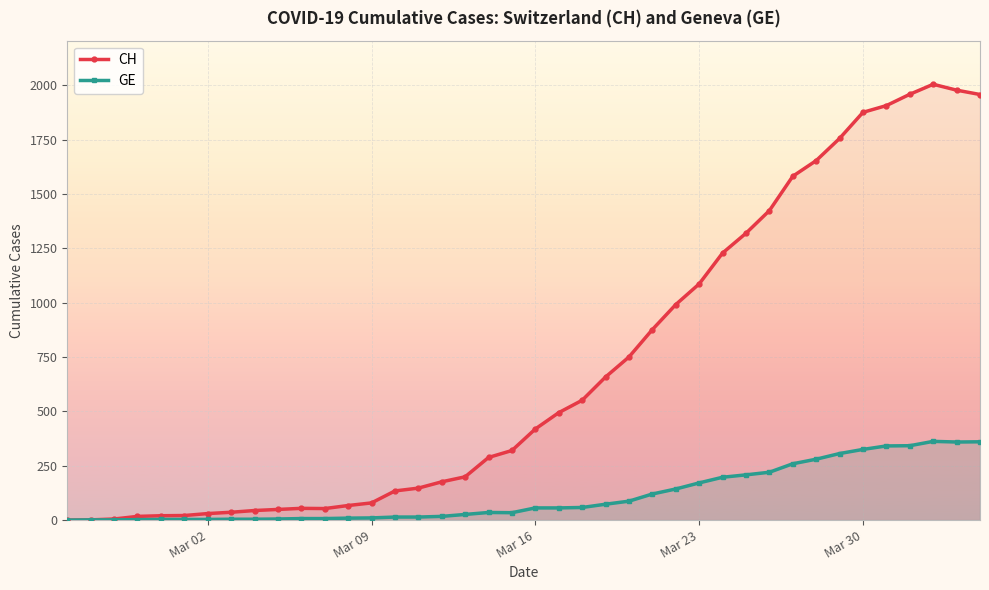

How many interior local valleys does the CH series have?

1